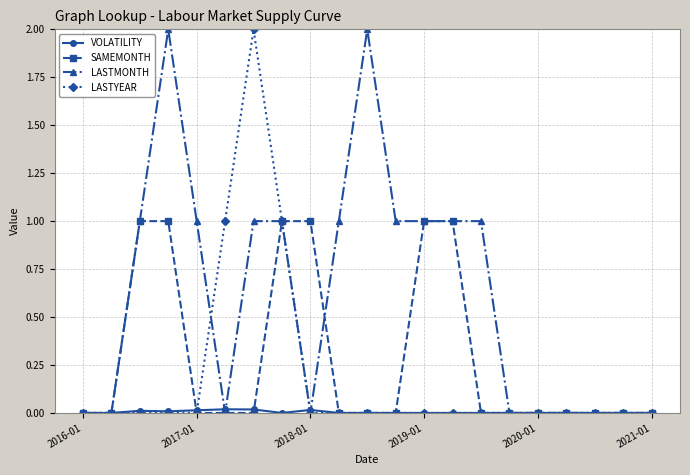

True or false: LASTMONTH has more than 1 points higher than both neighbors.

True